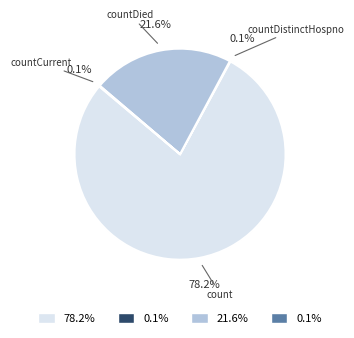

Is there any slice that represents more than half of the pie?

Yes